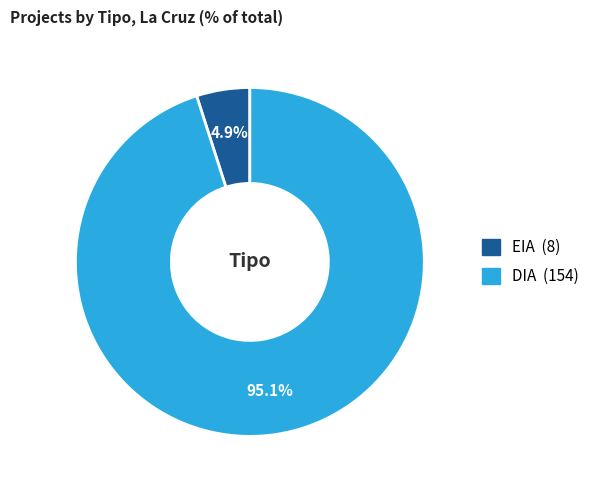

Combined, do DIA and EIA account for over 50%?

Yes